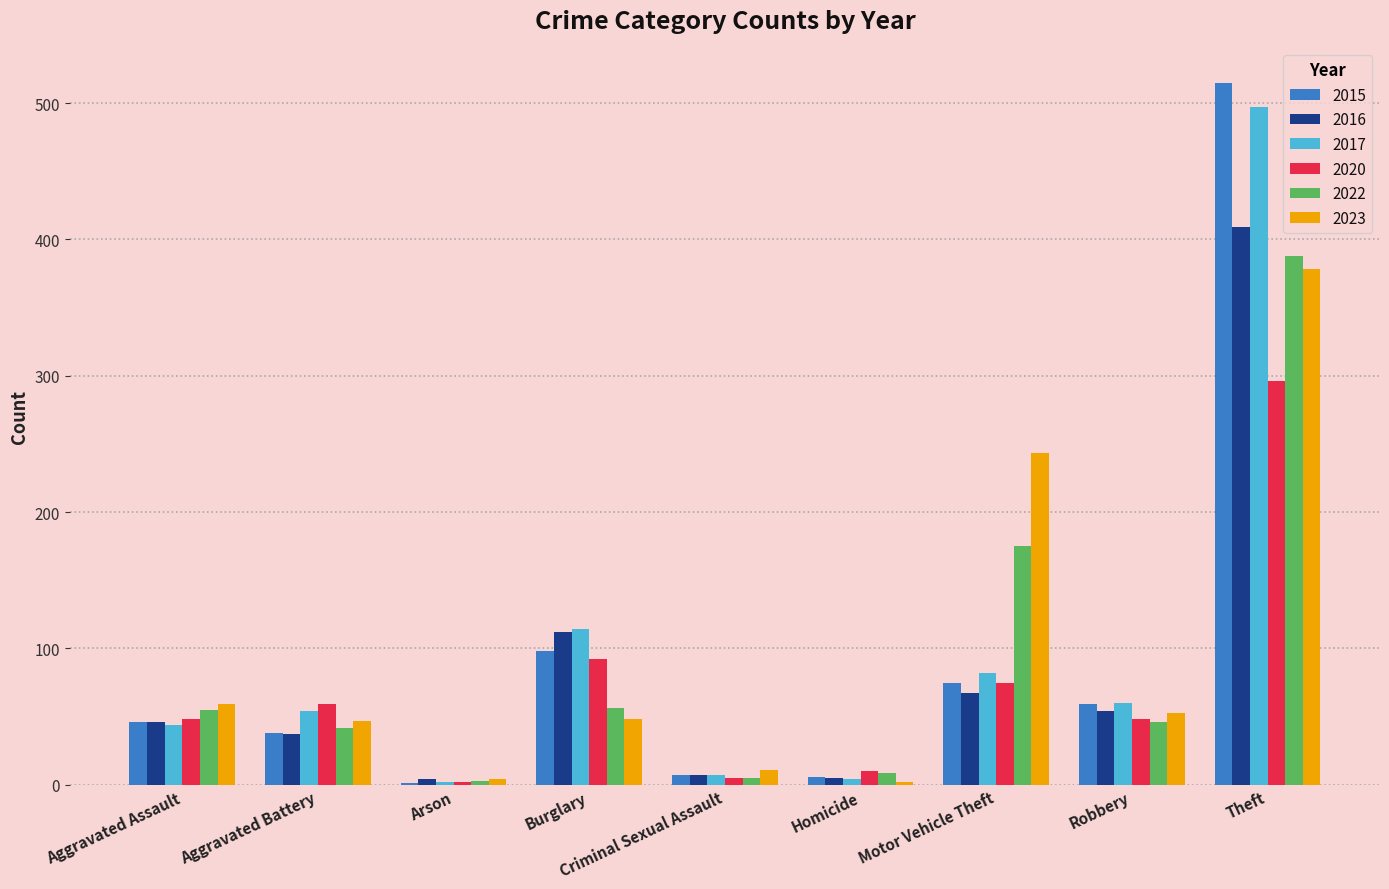

What is the maximum value for 2023?

378